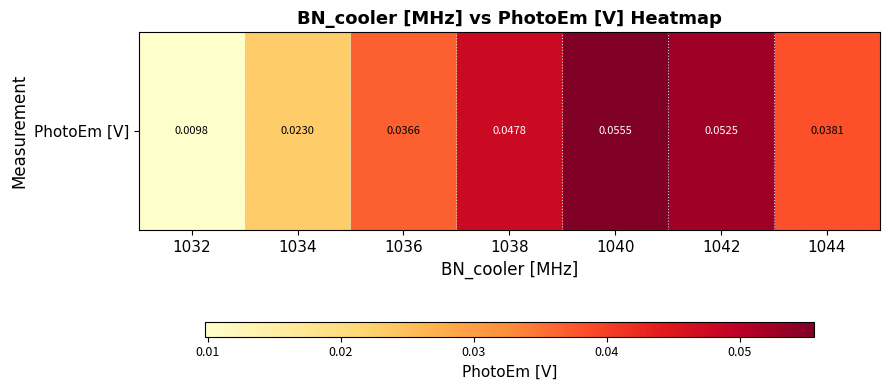

Between 1040 and 1038, which is larger?

1040